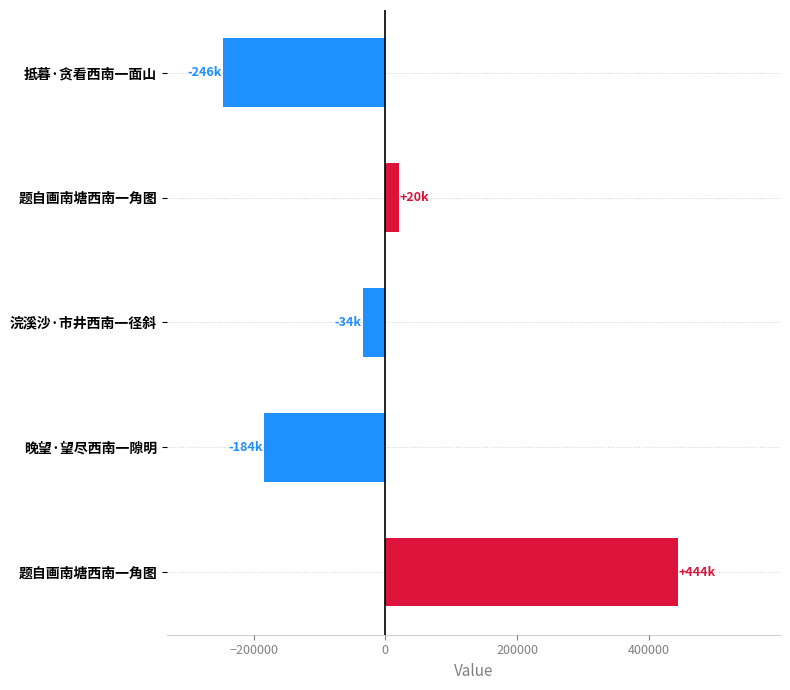

How many negative values are there?

3